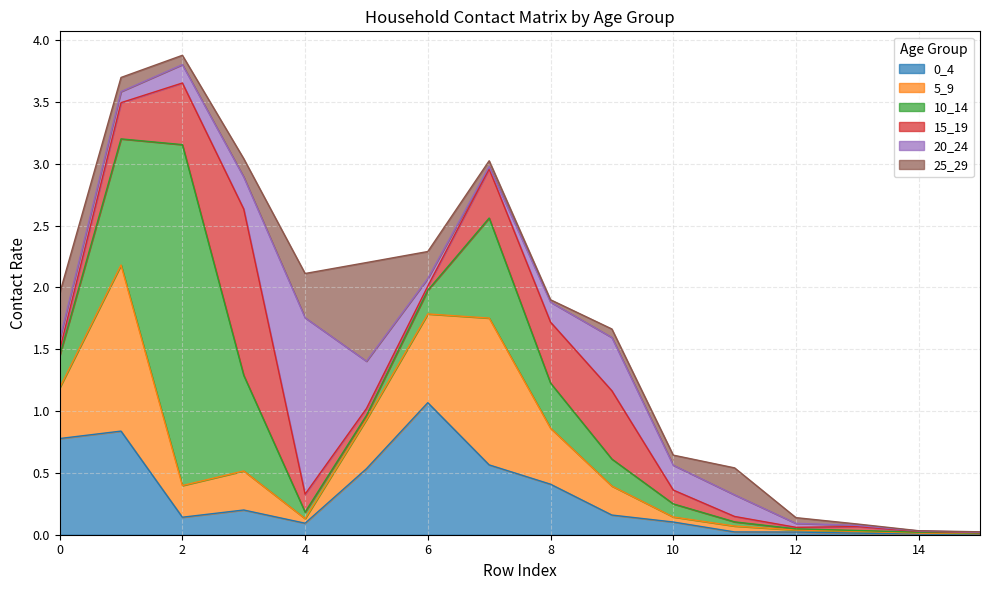

True or false: 25_29 has a value of 0.1 at 10.

True